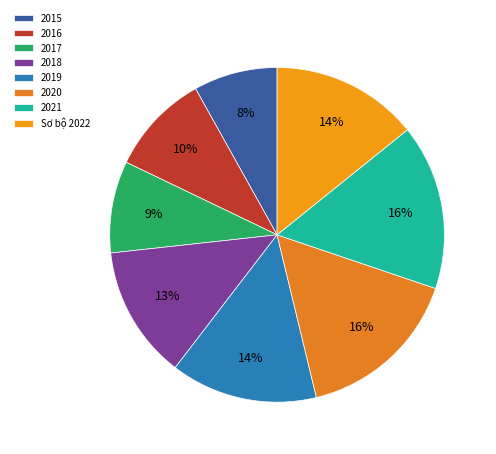

What is the largest slice in the pie chart?

2020